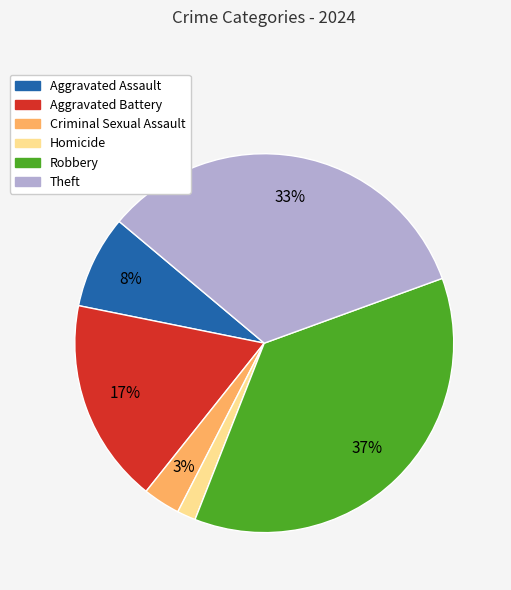

Between Aggravated Battery and Criminal Sexual Assault, which is larger?

Aggravated Battery